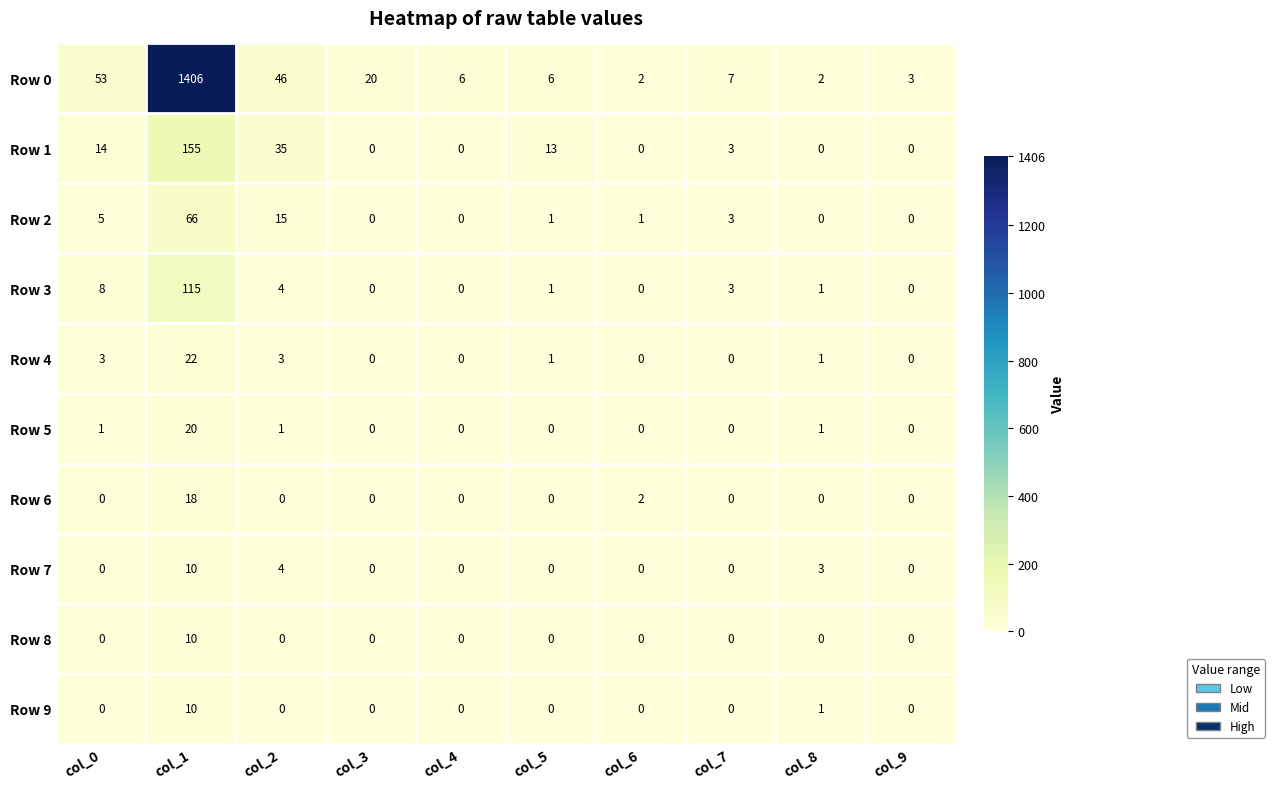

What is the highest value of the Row 9 series?

10